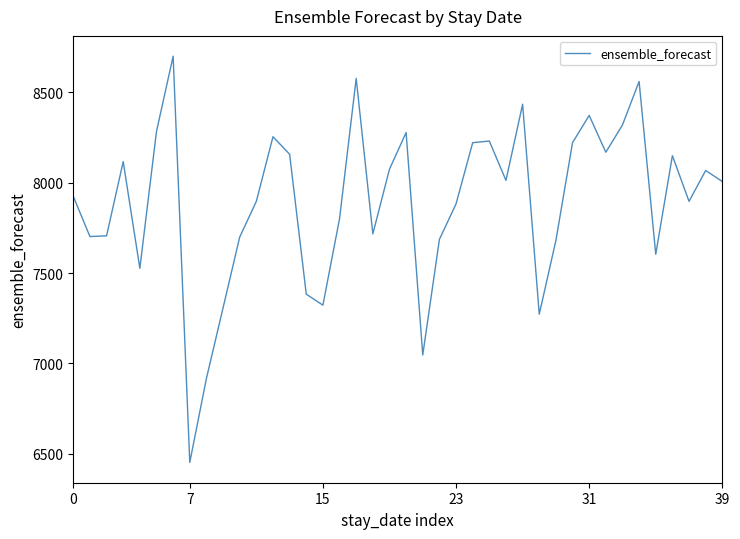

What is the difference between the maximum and minimum values?

2250